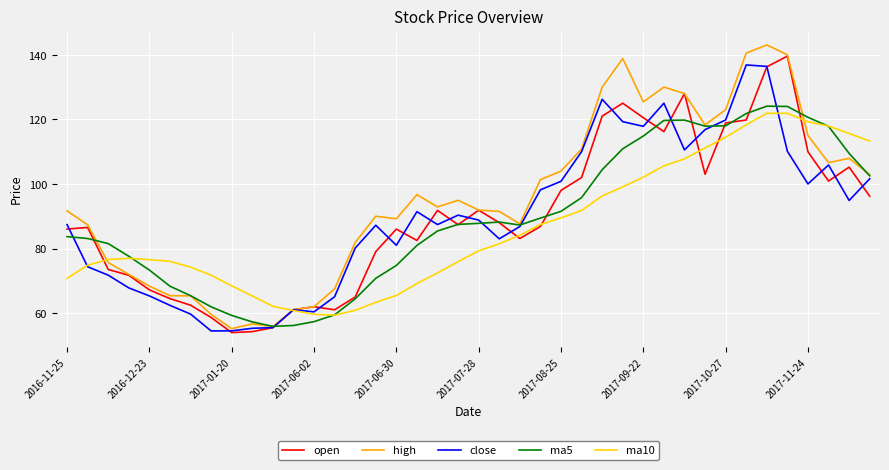

What is the lowest value of the open series?

54.0